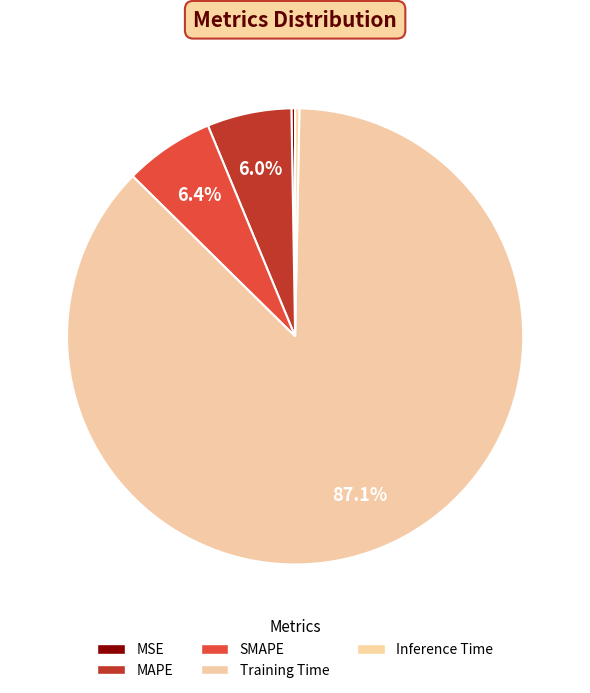

Is there any slice that represents more than half of the pie?

Yes